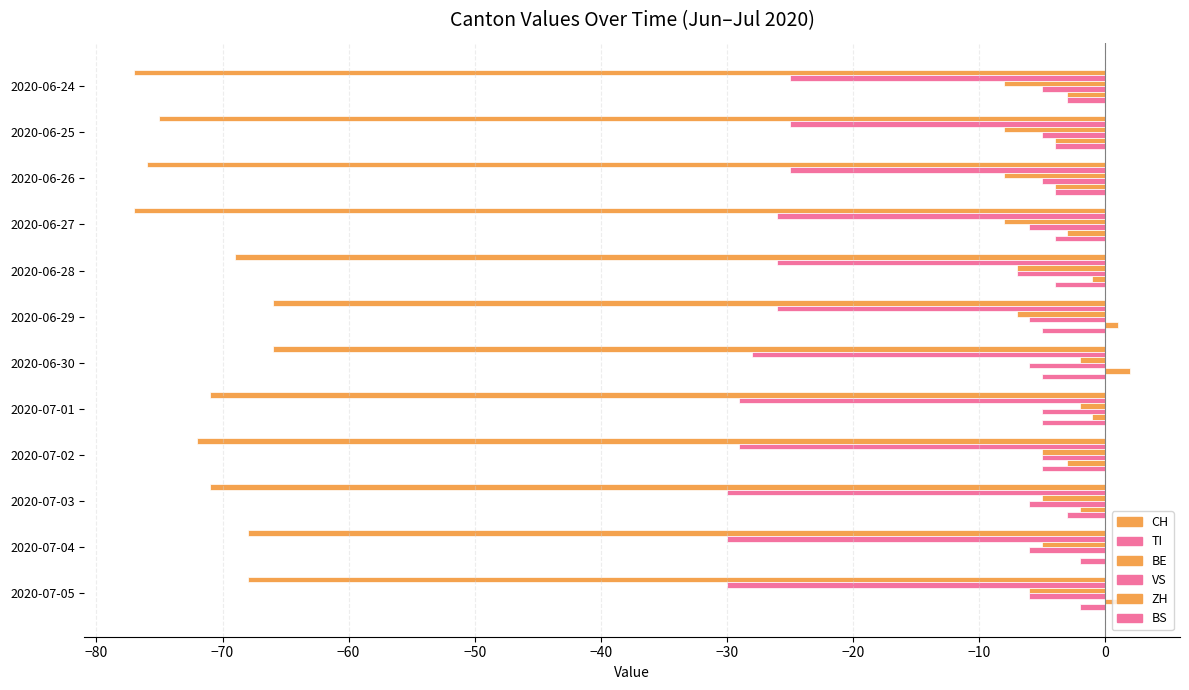

What is the value of the BS bar at the 3rd from the left?

-4